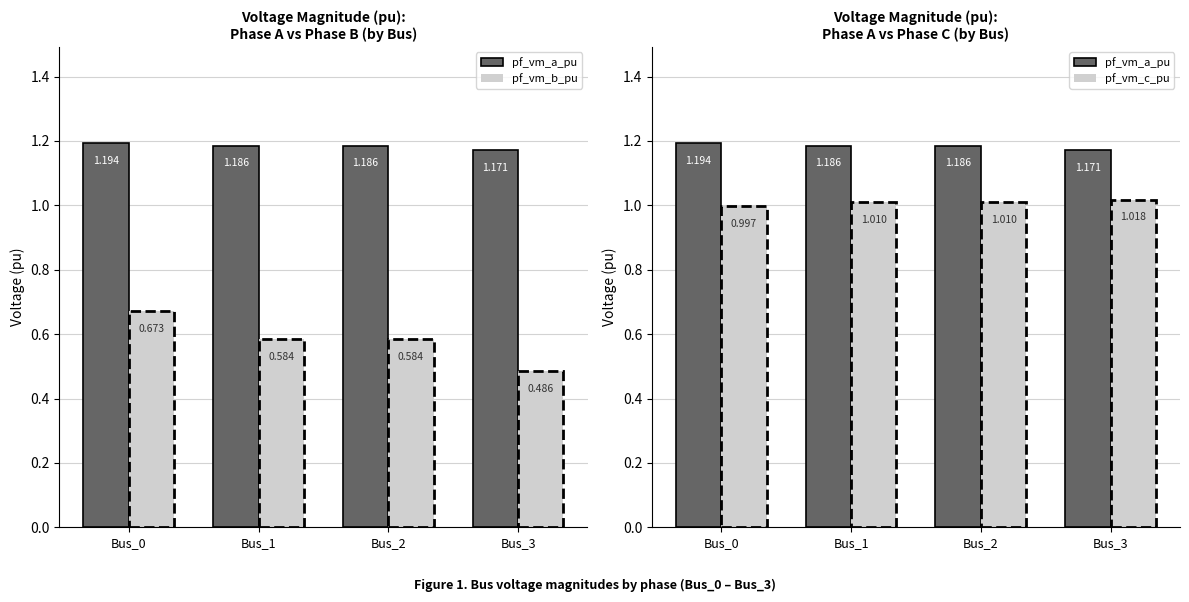

What is the approximate value of pf_vm_c_pu at Bus_2?

1.0